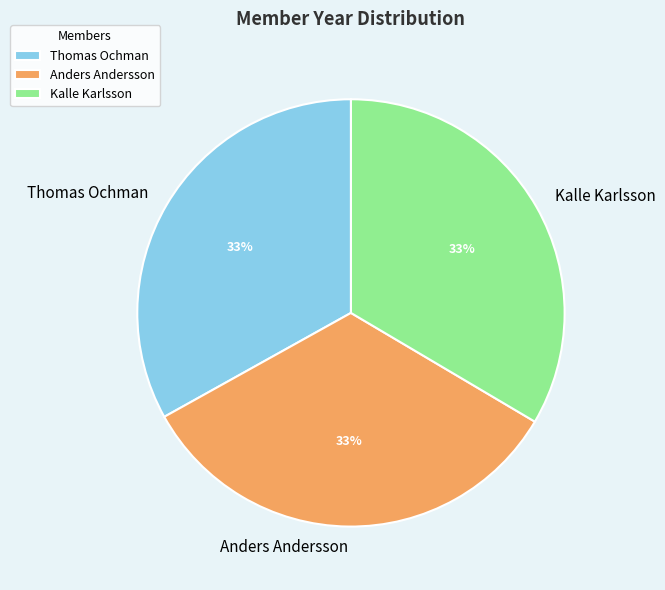

What percentage is the Thomas Ochman slice, to the nearest percent?

33%